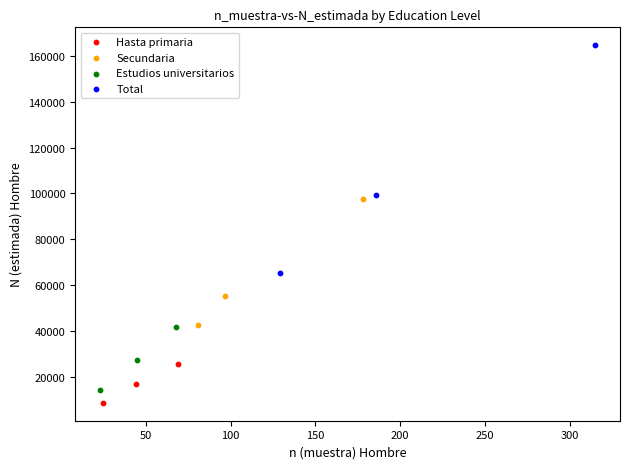

Which series has the widest spread of Y values?

Total